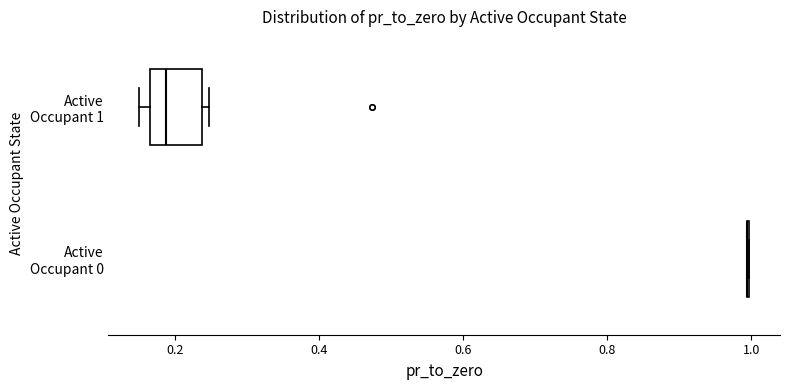

Comparing the boxes themselves (not the whiskers), which one is the widest?

Active Occupant 1